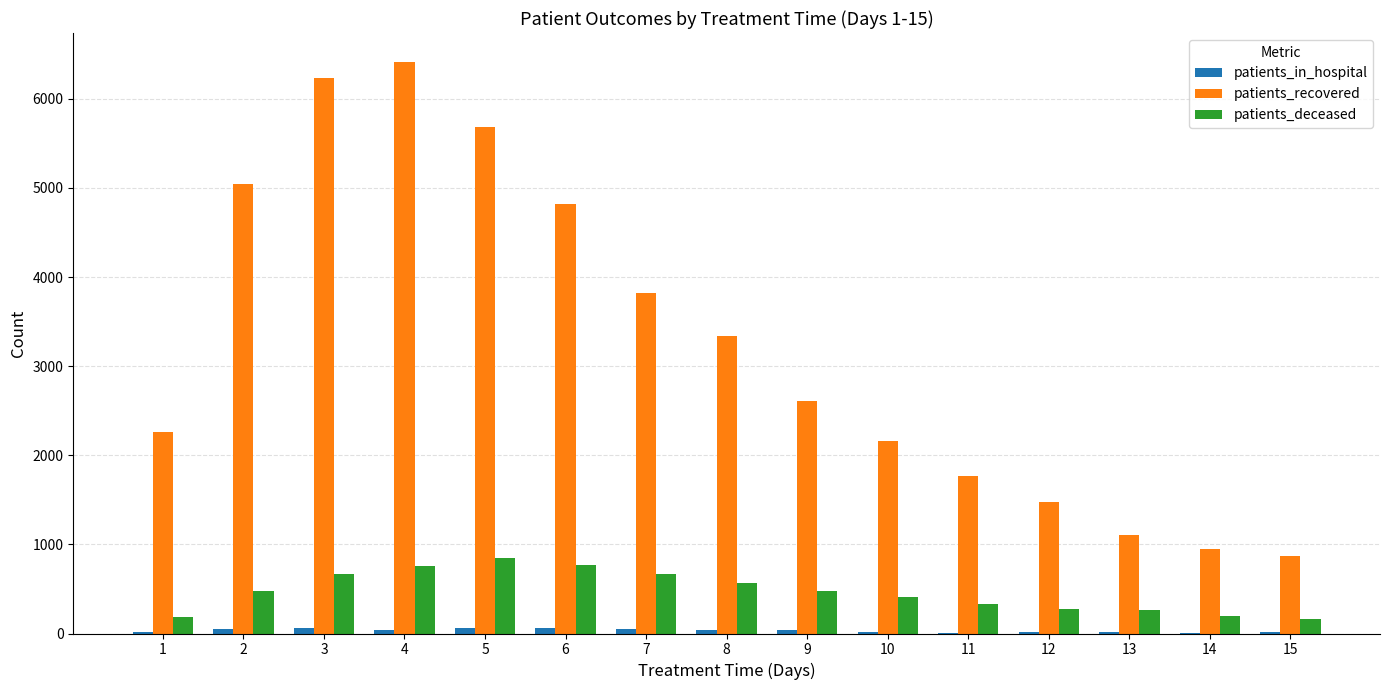

How many groups of bars are there?

15